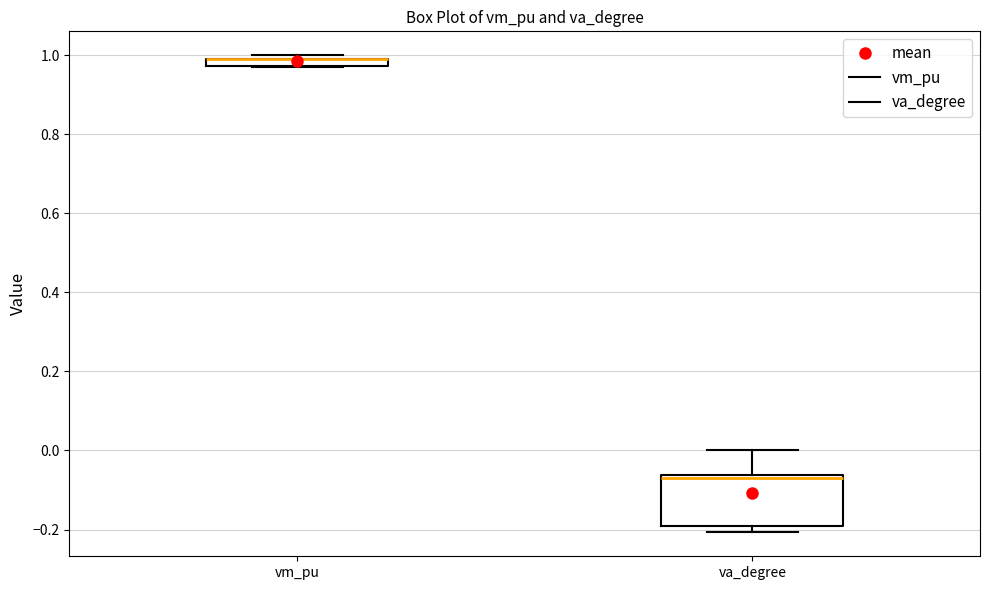

Where is the upper edge of the box for va_degree on the y-axis? The values are not printed on the chart, so give them approximately, as read against the axis.

-0.06